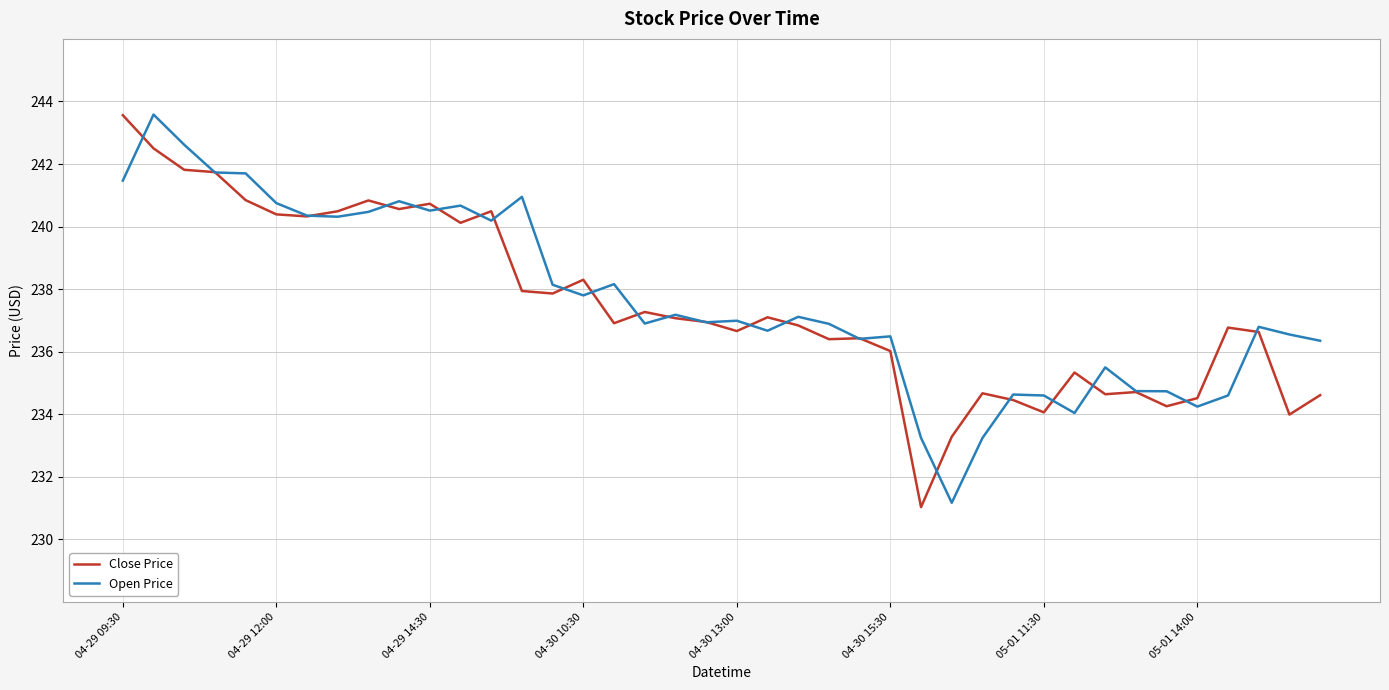

What is the maximum value shown in the chart?

243.6